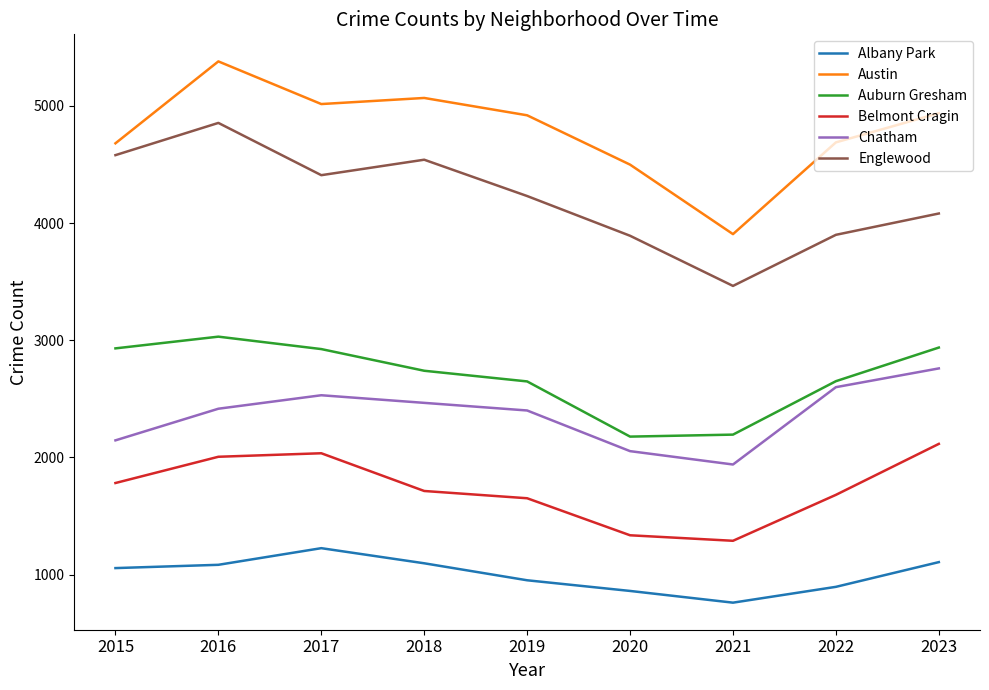

Rank the series at 2017 from lowest to highest value.

Albany Park, Belmont Cragin, Chatham, Auburn Gresham, Englewood, Austin